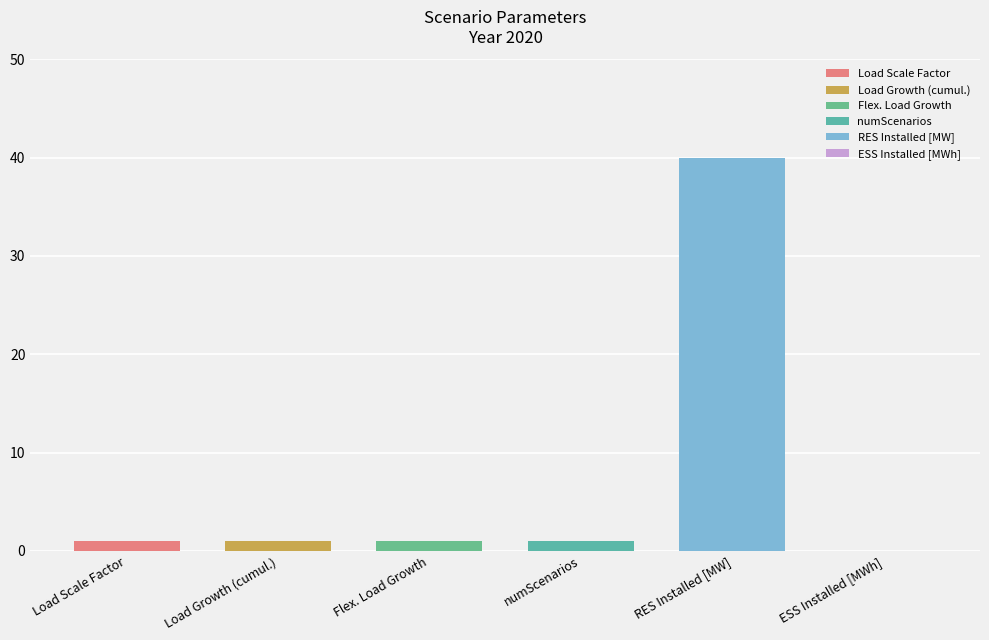

What is the sum of the values at ESS Installed [MWh] and Load Scale Factor?

1